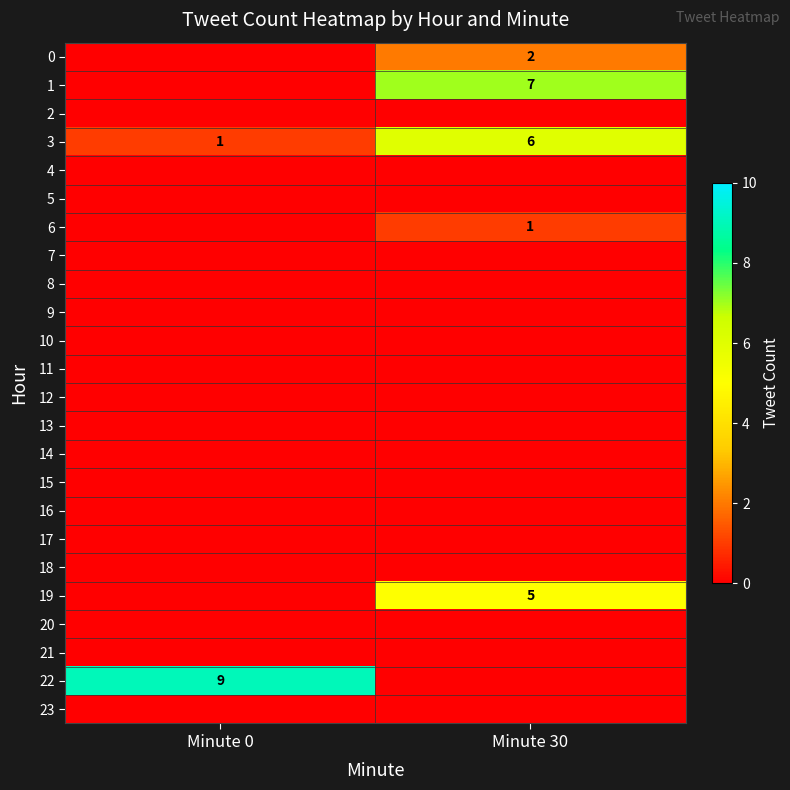

True or false: 1 has a value of 7 at Minute 30.

True